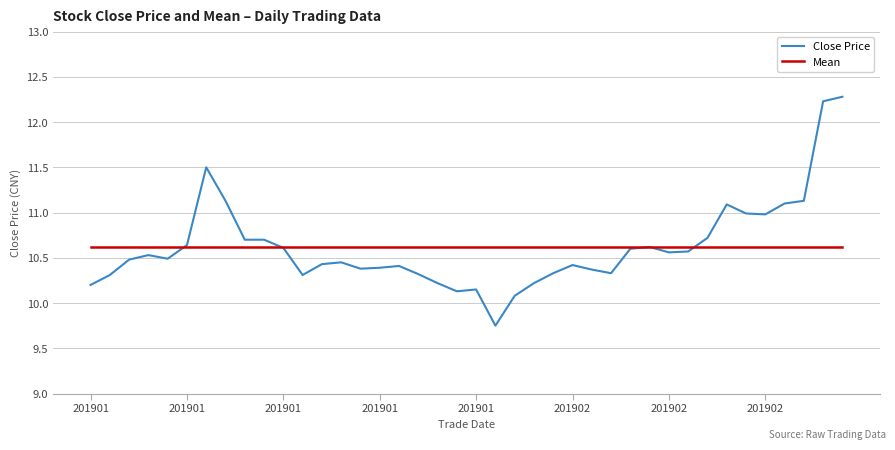

Rank the series by their maximum value, from lowest to highest.

Mean, Close Price